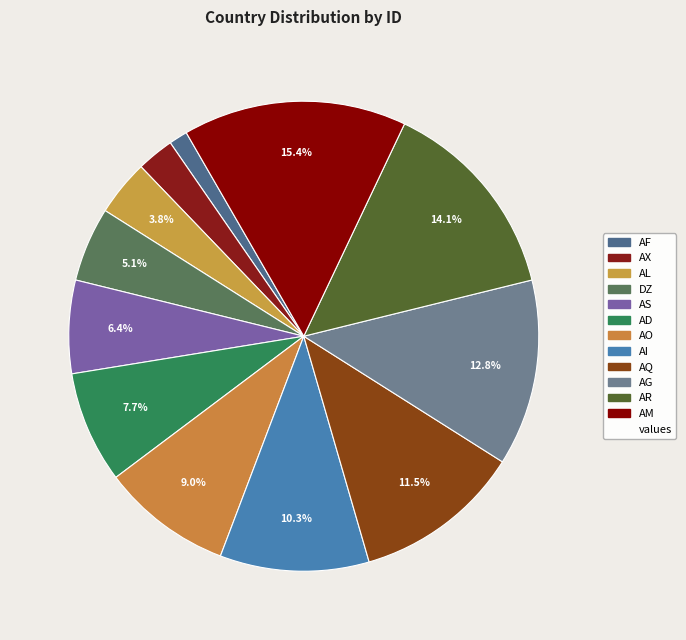

How many slices are in this pie chart?

12